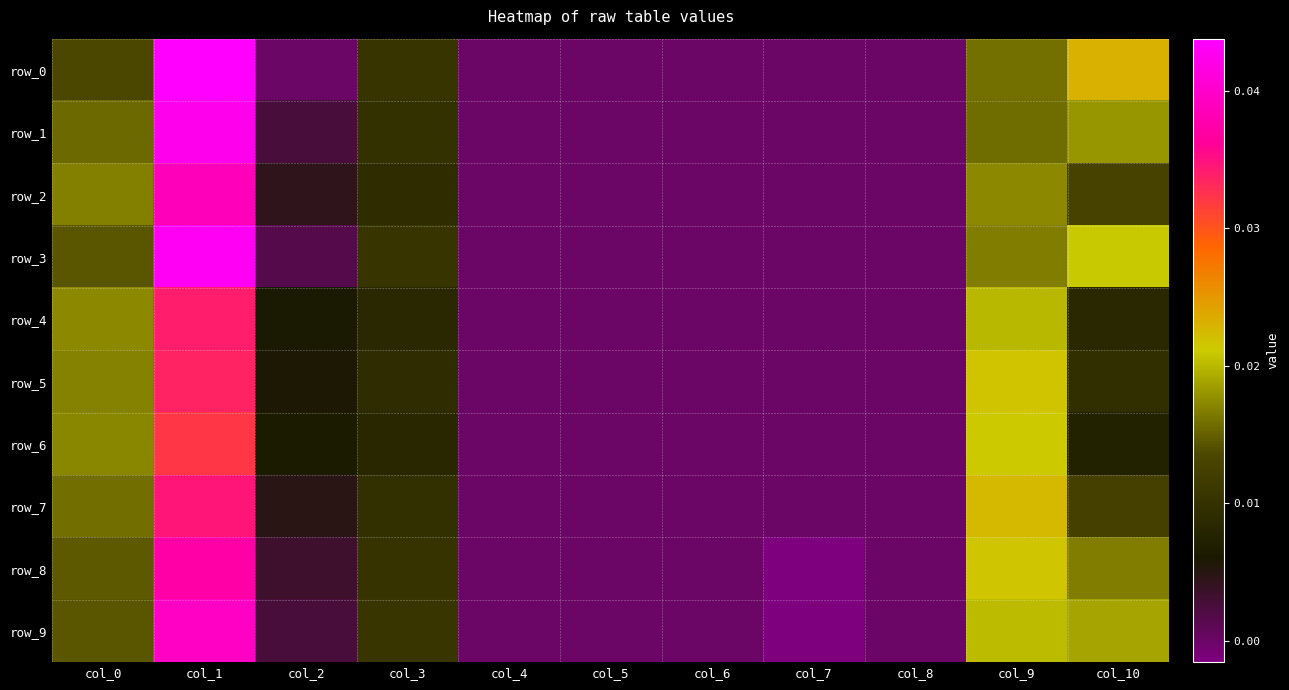

Which has a higher value, col_3 or col_6?

col_3